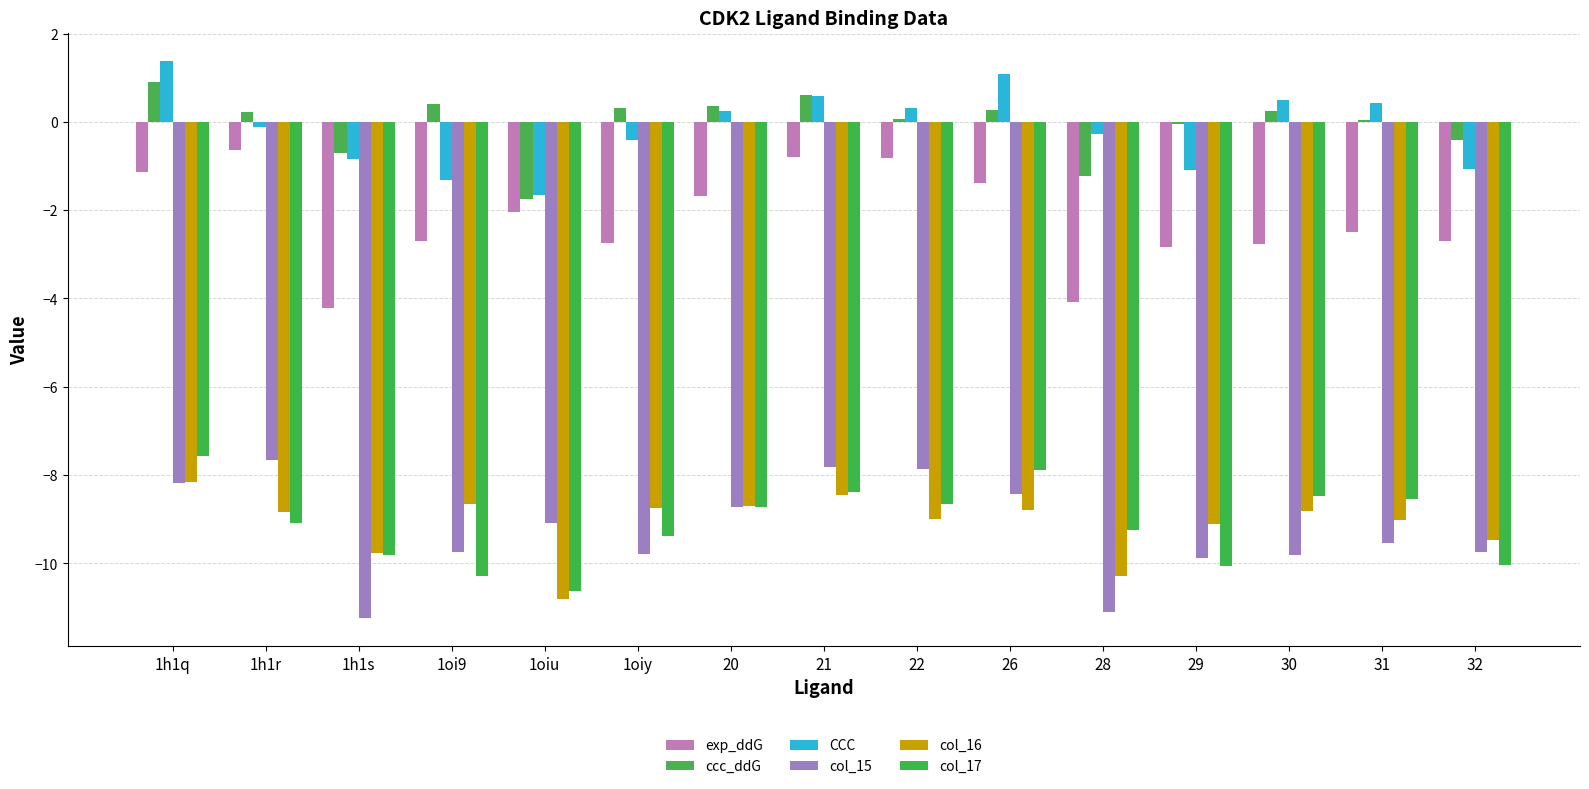

List the labels in order of exp_ddG value, smallest first.

1h1s, 28, 29, 30, 1oiy, 32, 1oi9, 31, 1oiu, 20, 26, 1h1q, 22, 21, 1h1r